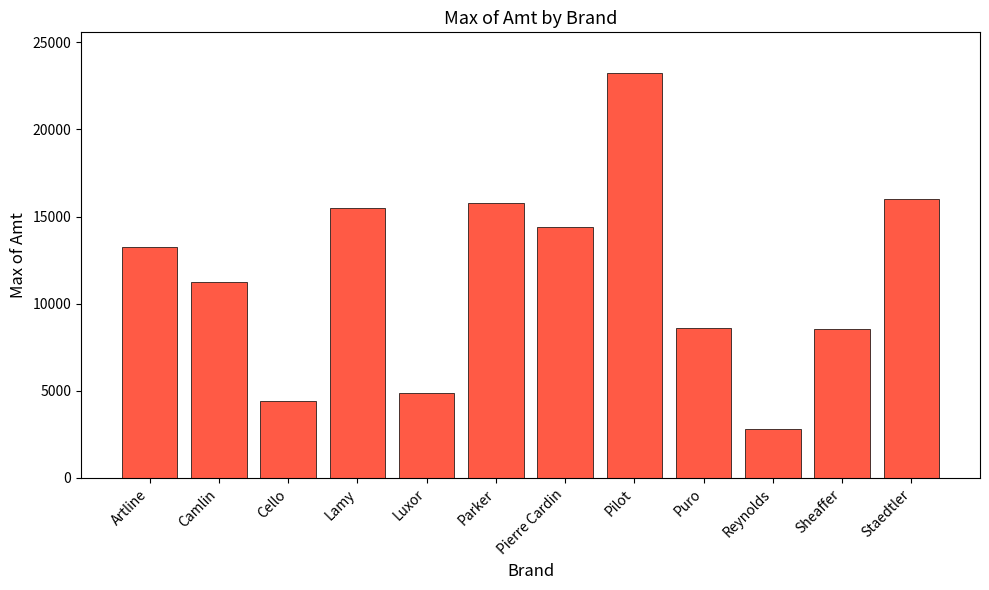

What is the change in value from Camlin to Reynolds?

-8430